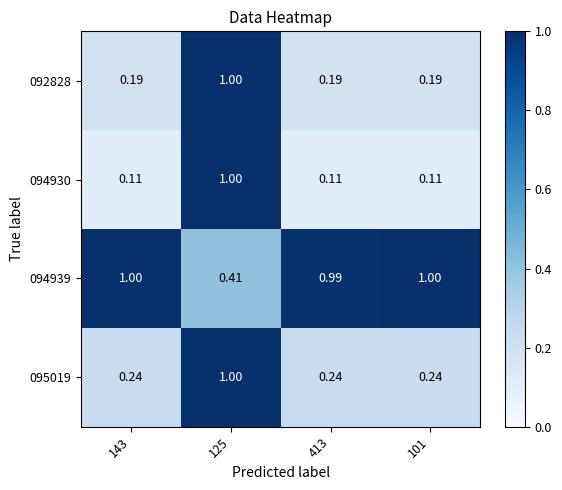

How many distinct data groups are displayed?

4